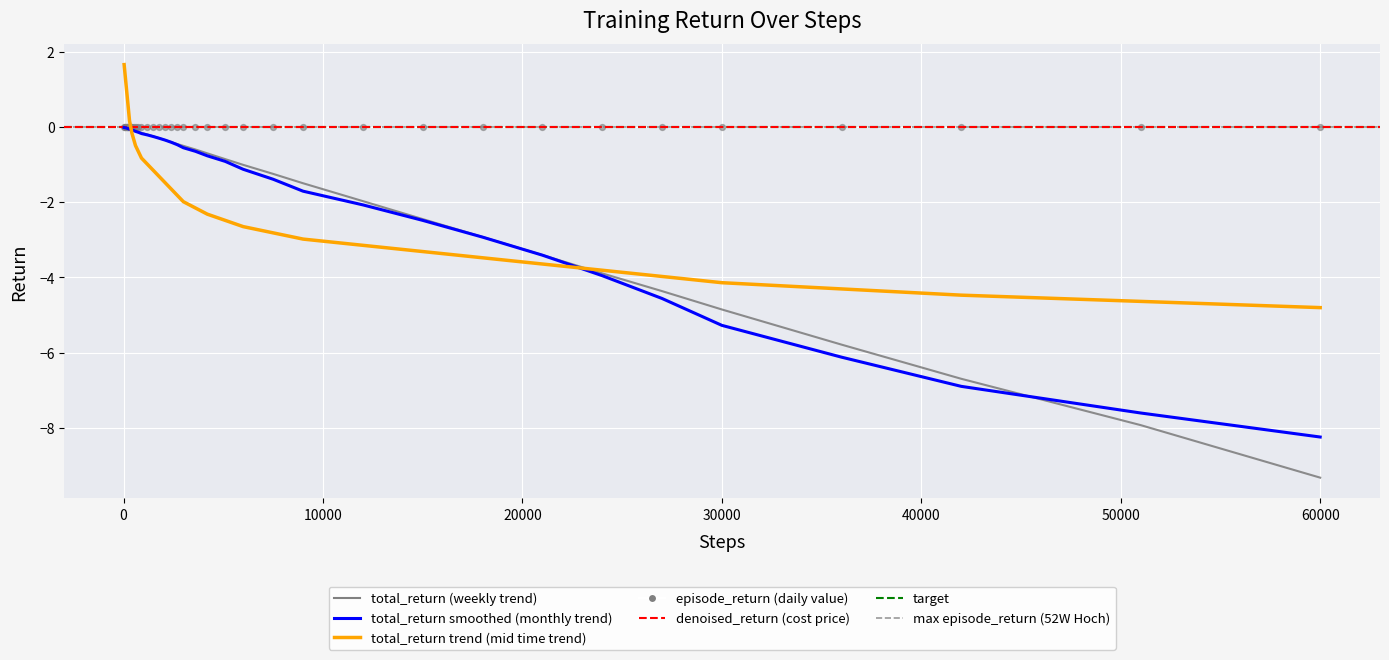

Is the value of steps at episode_return greater than the value of total_return at 33?

Yes